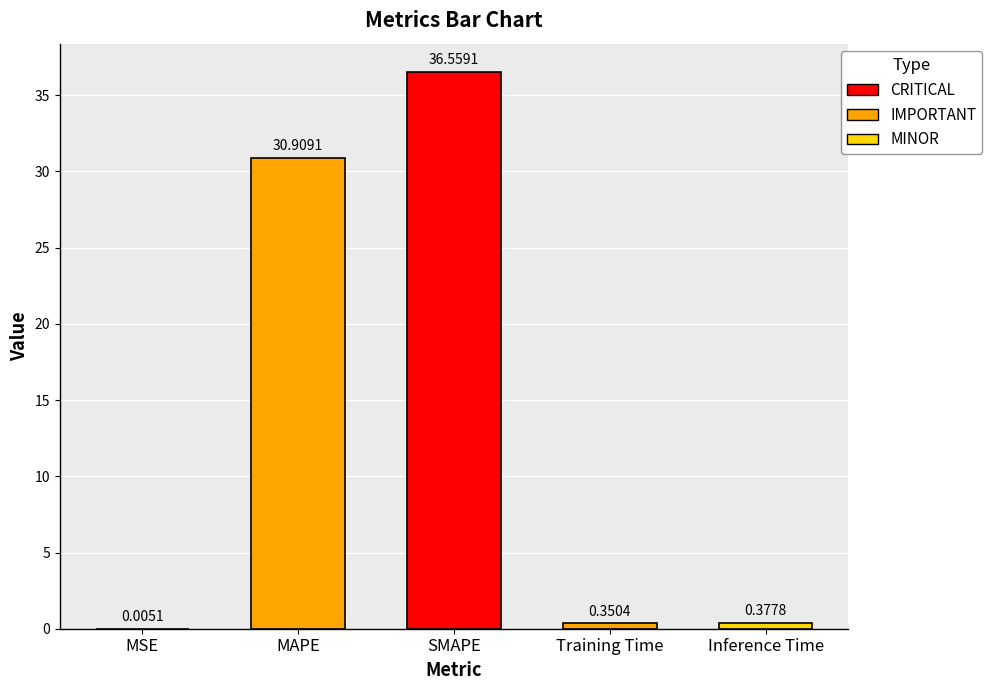

At which category does the chart reach its peak across all series?

SMAPE